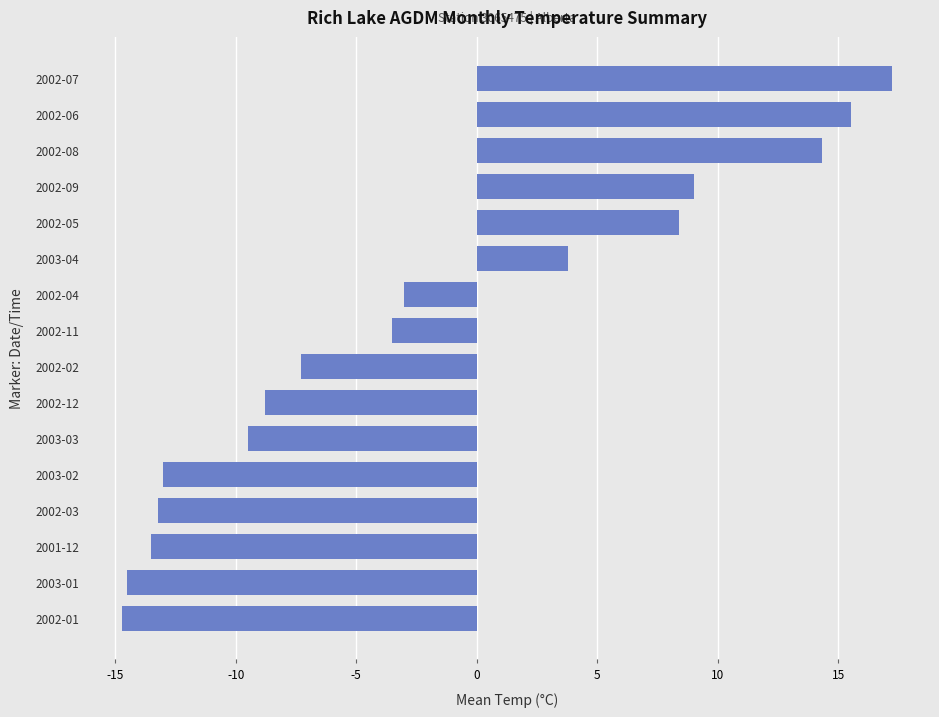

The value at 2002-04 is -3.0. True or false?

True